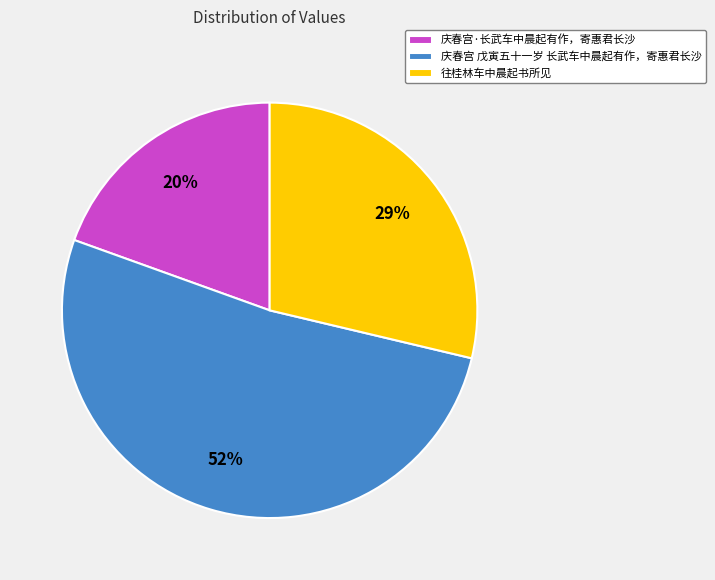

Which category has the biggest portion of the pie?

庆春宫 戊寅五十一岁 长武车中晨起有作，寄惠君长沙